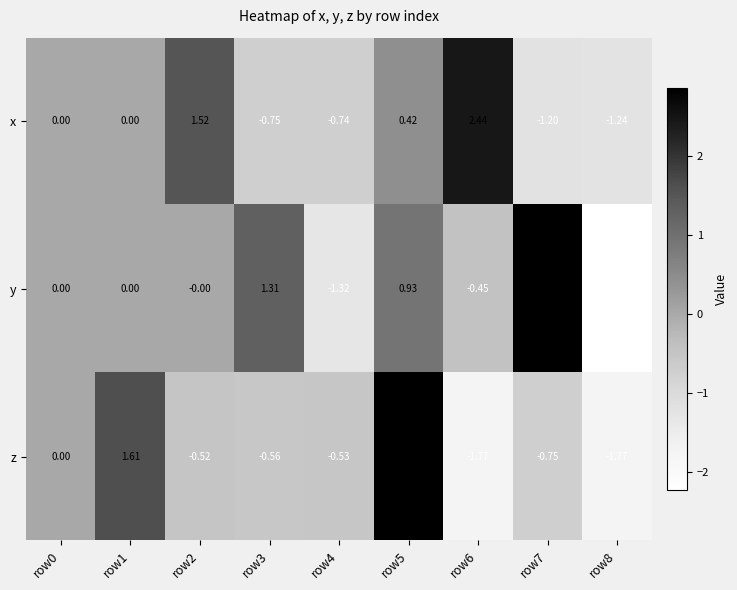

Which series has the largest total across all categories?

y